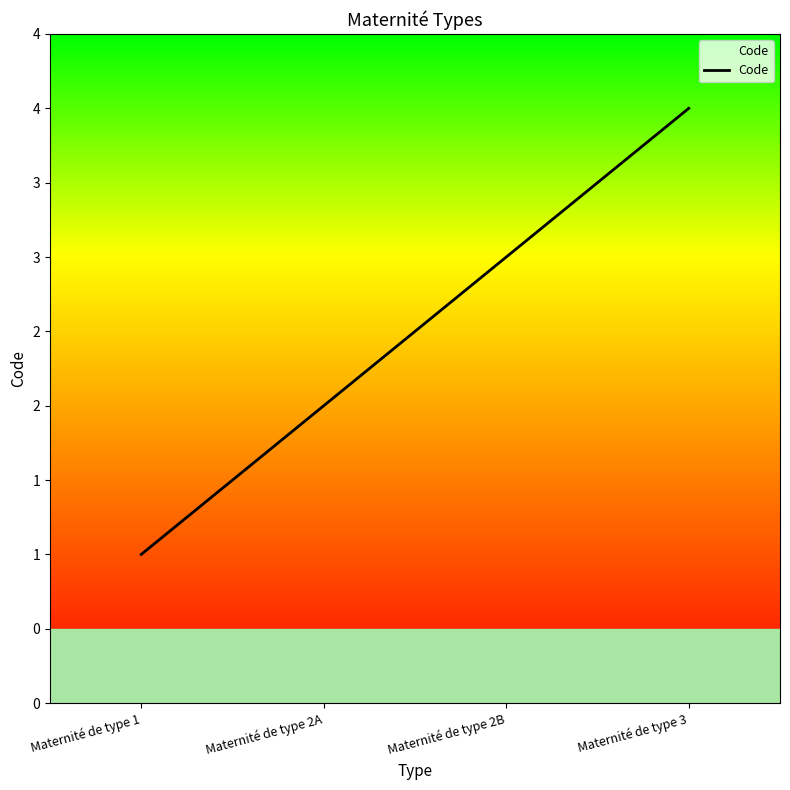

Which label corresponds to the largest value in the chart?

Maternité de type 3